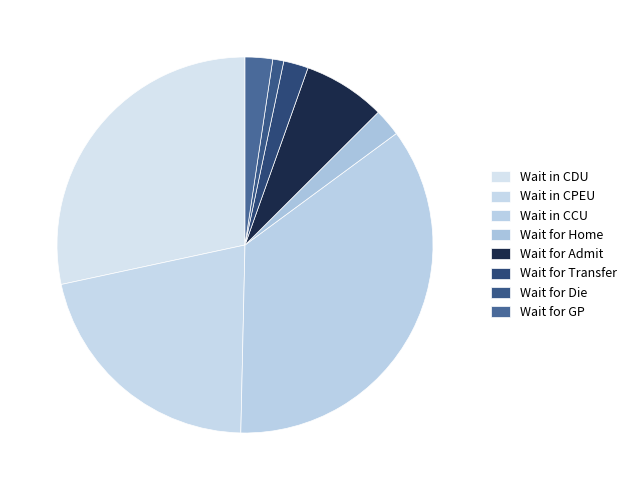

Does any single category account for the majority?

No